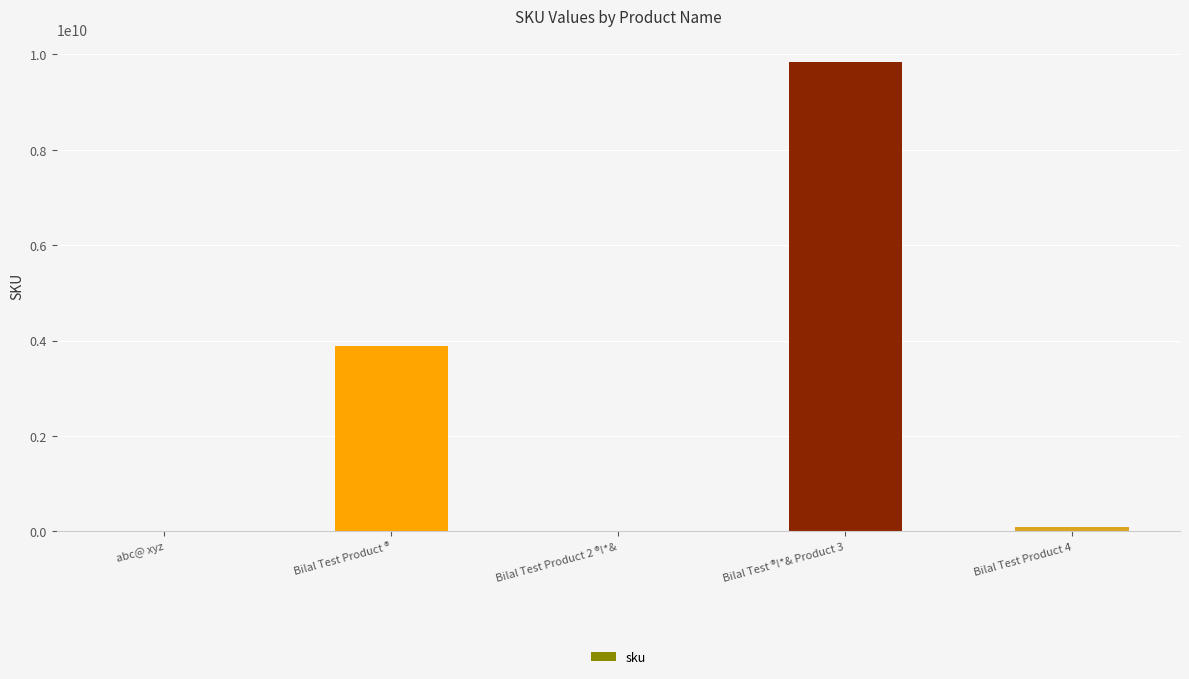

What is the maximum value shown in the chart?

9834344343